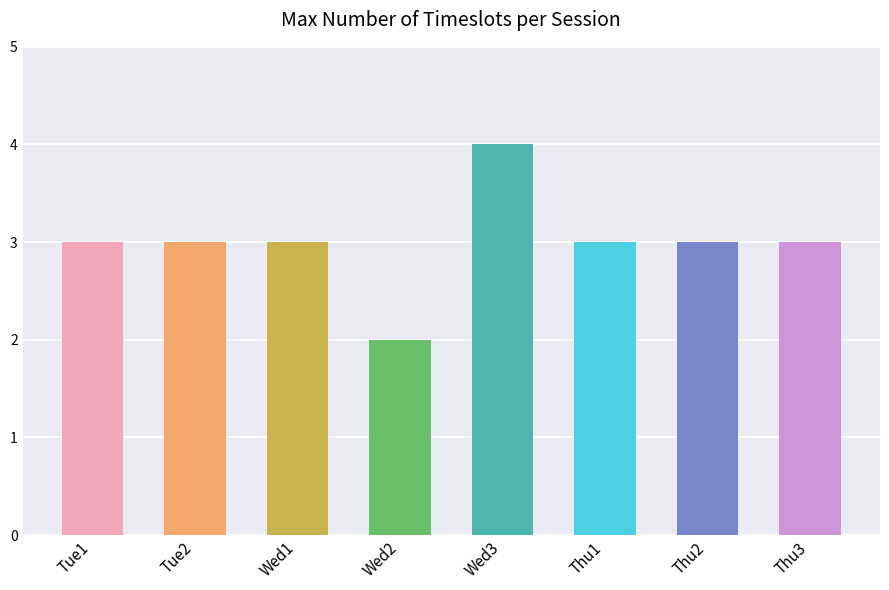

How many categories are shown in the chart?

8